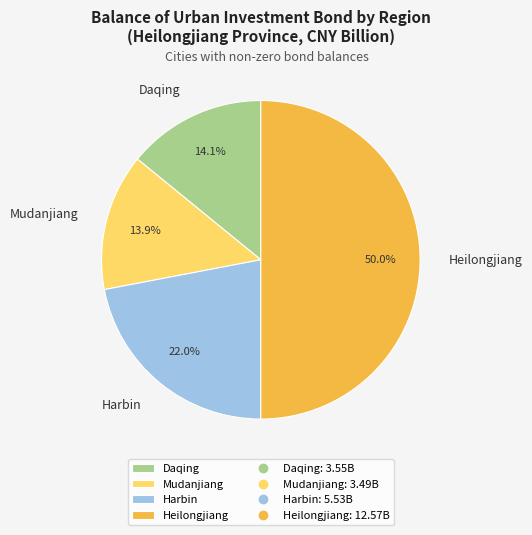

To the nearest percent, what portion does Heilongjiang represent?

50%